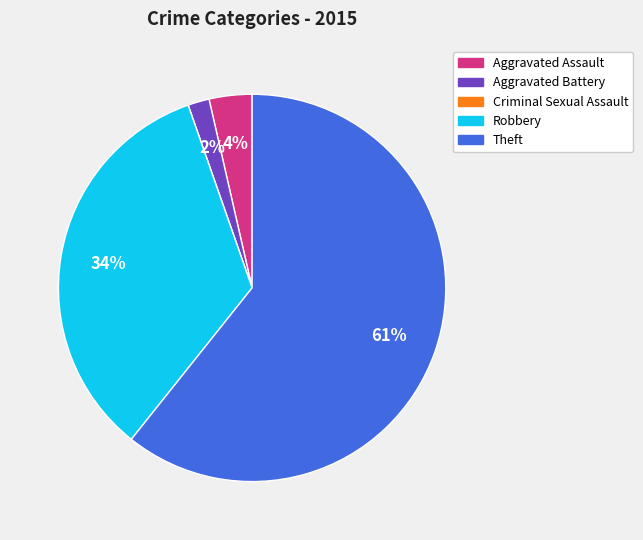

What percentage is the Aggravated Battery slice, to the nearest percent?

2%